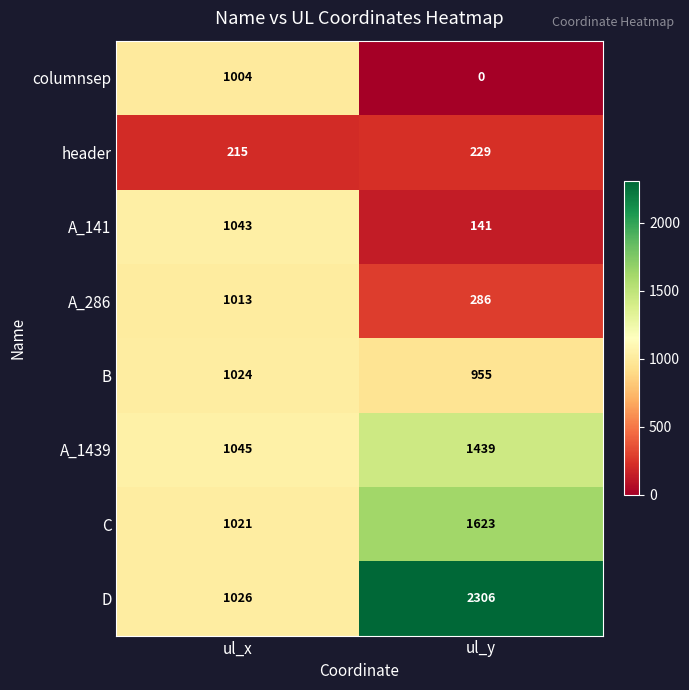

What is the spread (max minus min) of values at ul_y?

2306